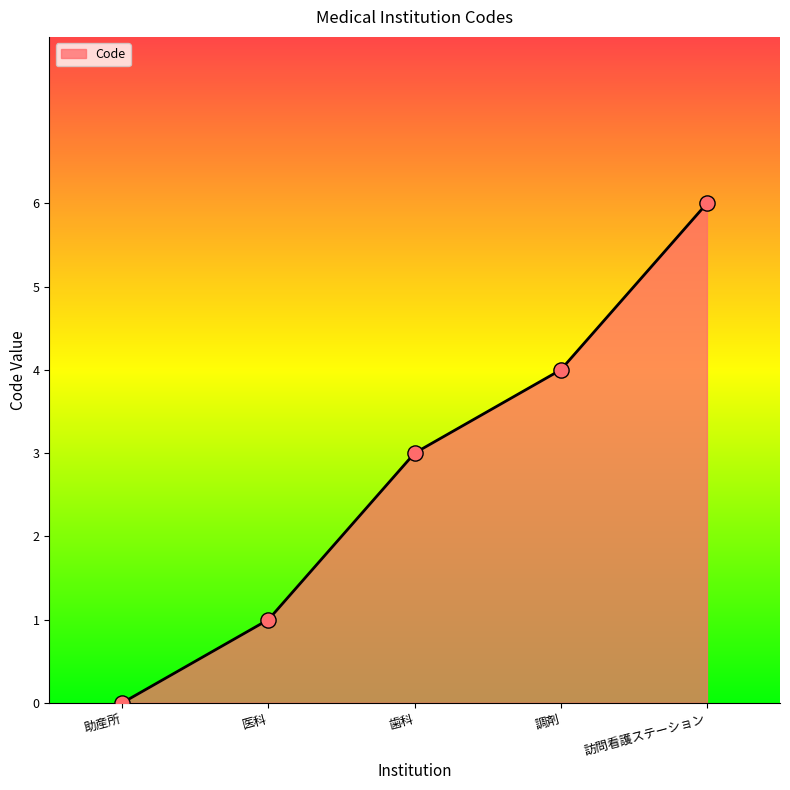

What is the ratio of the value at 調剤 to the value at 医科?

4.0